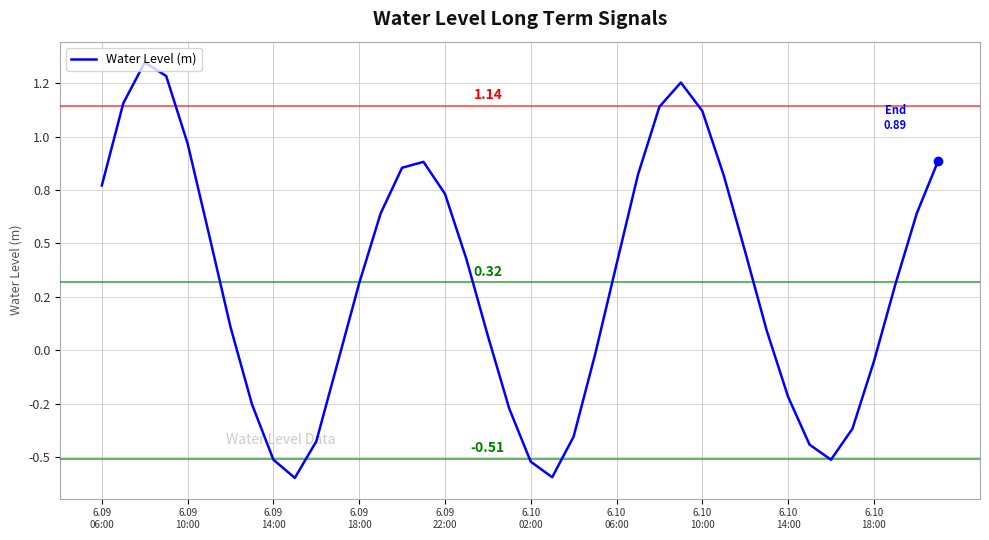

Reading left to right, list all the values displayed in this chart.

0.8	1.2	1.3	1.3	1.0	0.5	0.1	-0.3	-0.5	-0.6	-0.4	-0.1	0.3	0.6	0.9	0.9	0.7	0.4	0.1	-0.3	-0.5	-0.6	-0.4	-0.0	0.4	0.8	1.1	1.3	1.1	0.8	0.5	0.1	-0.2	-0.4	-0.5	-0.4	-0.1	0.3	0.6	0.9